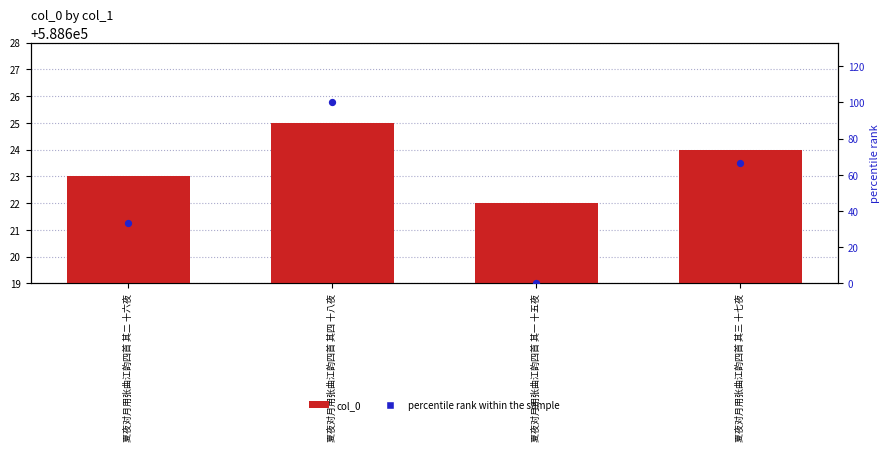

Which series reaches the maximum Y coordinate?

col_0